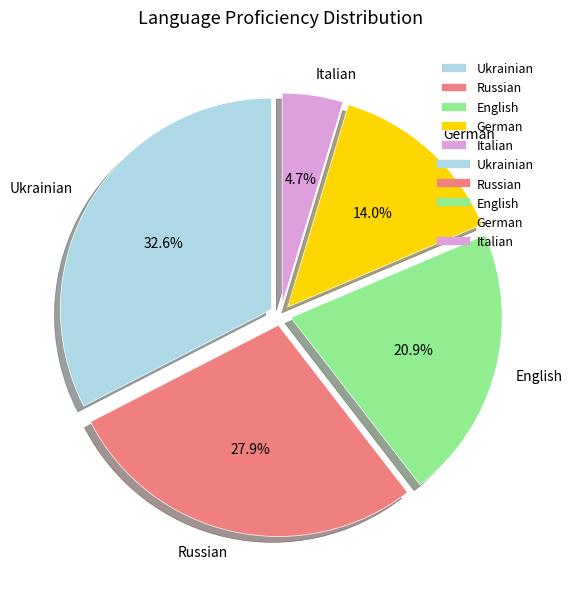

To the nearest percent, what is the average slice percentage?

20%